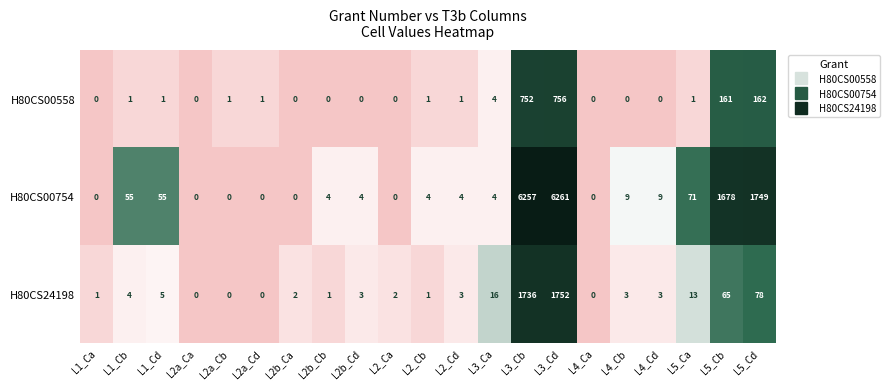

Which series has the largest total across all categories?

H80CS00754